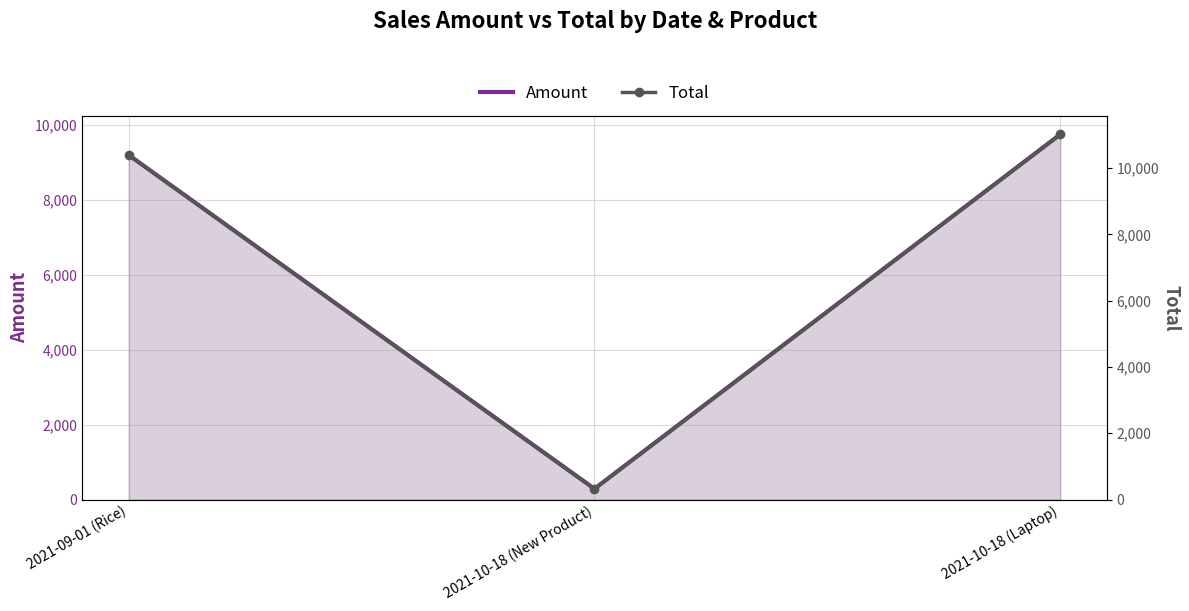

List the series in order of their overall mean, lowest first.

Amount, Total